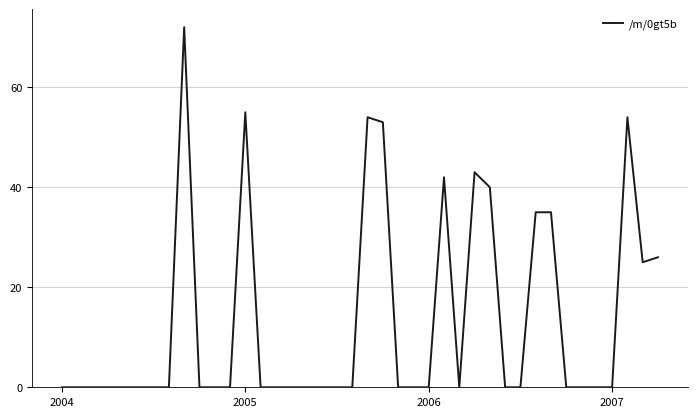

Reading left to right, what are all the values shown in this chart?

0	0	0	0	0	0	0	0	72	0	0	0	55	0	0	0	0	0	0	0	54	53	0	0	0	42	0	43	40	0	0	35	35	0	0	0	0	54	25	26